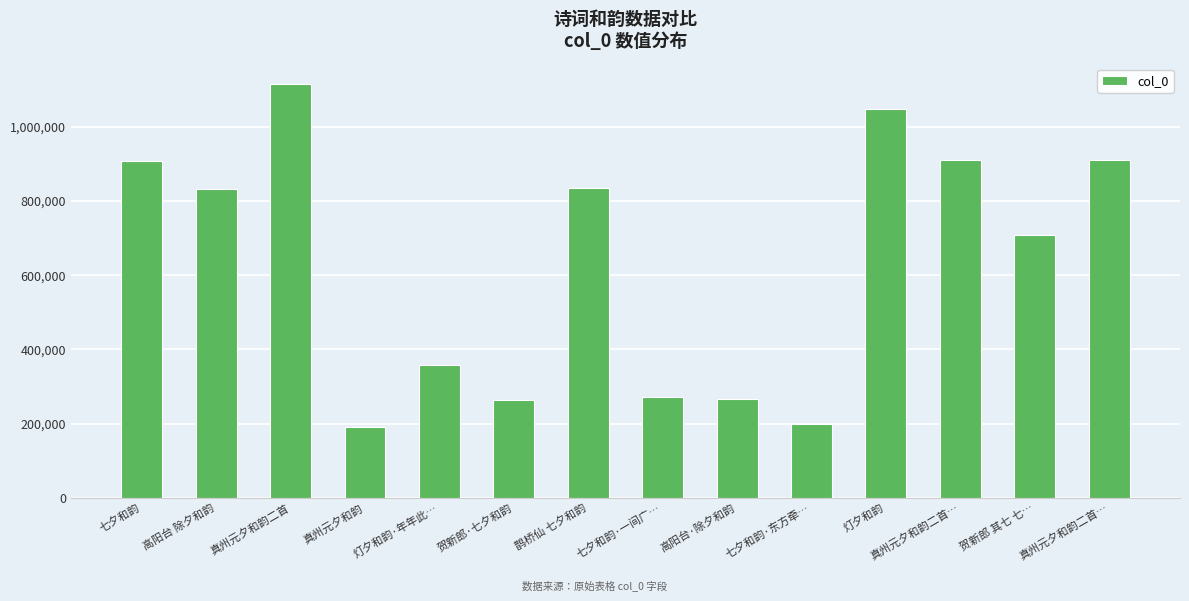

What value does the data have at 七夕和韵·东方牵…, to the nearest 100?

198000